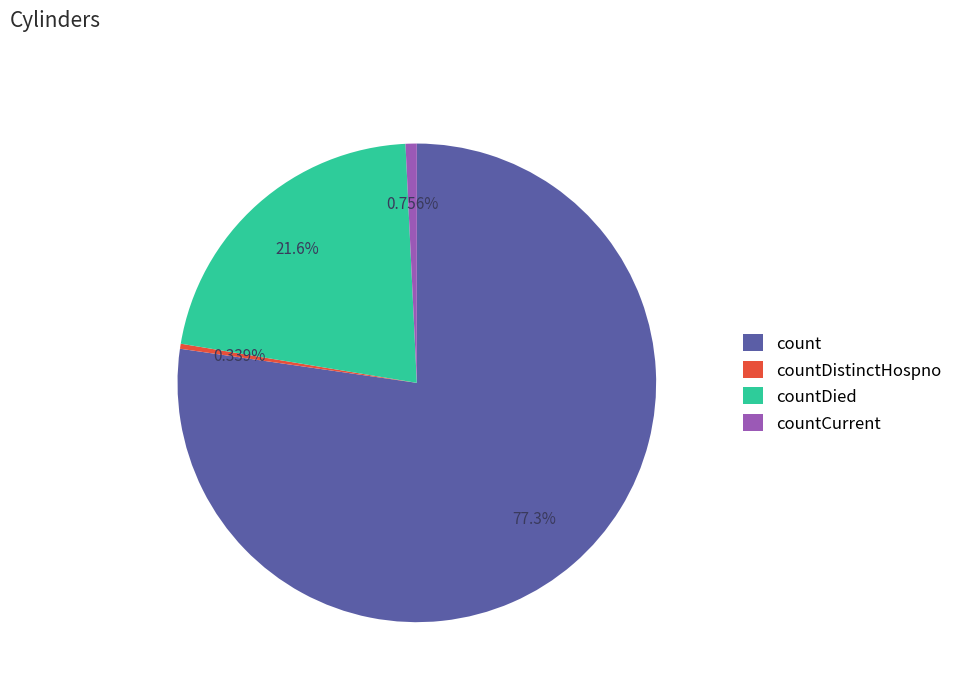

To the nearest percent, what portion does count represent?

77%